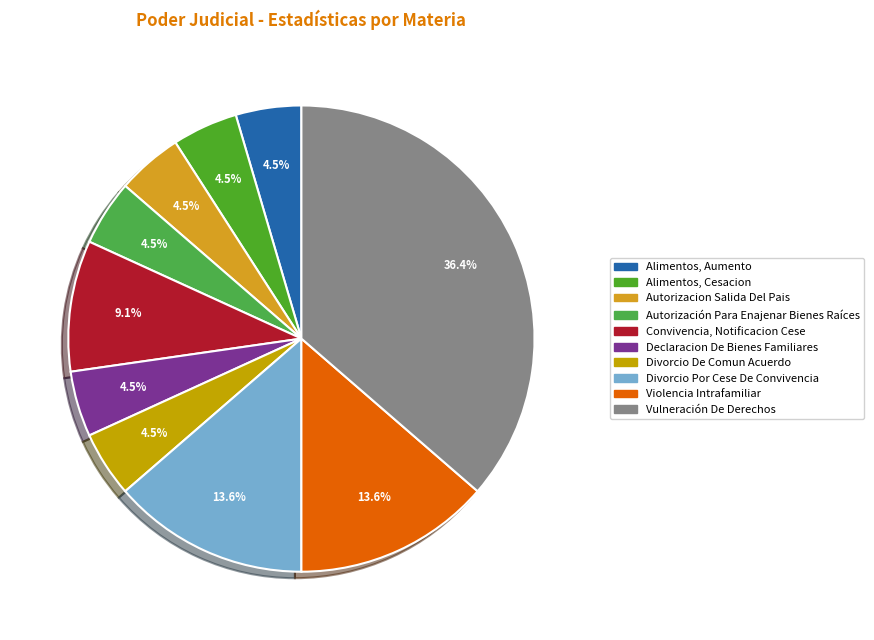

What percentage is the Violencia Intrafamiliar slice, to the nearest percent?

14%